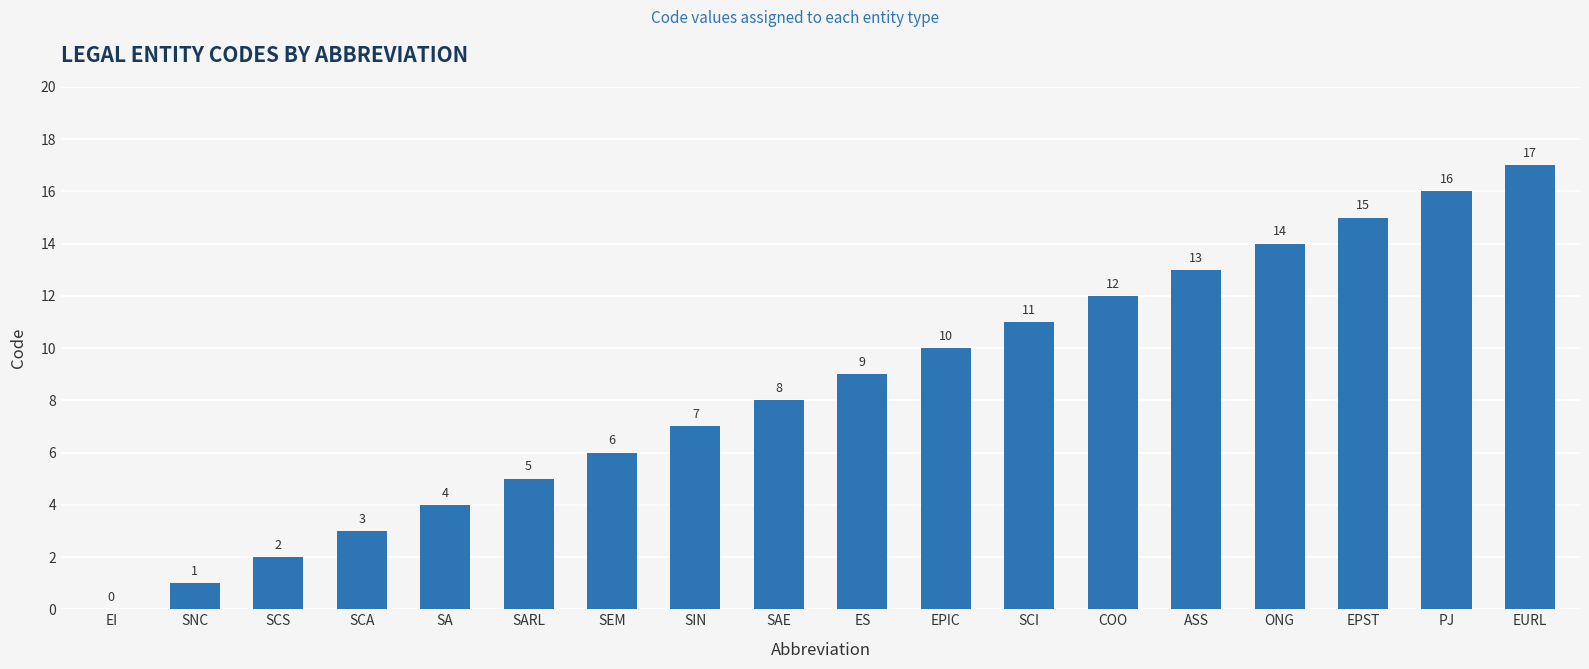

Which category has the highest value across all series?

EURL